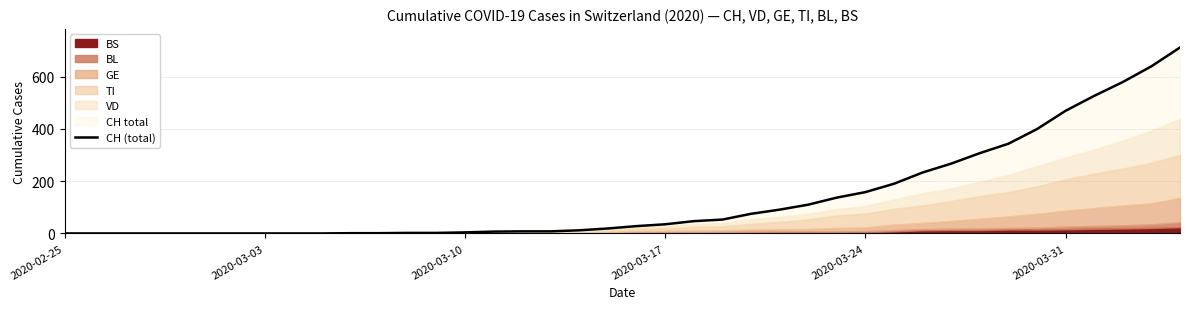

Does the chart have visible grid lines?

Yes